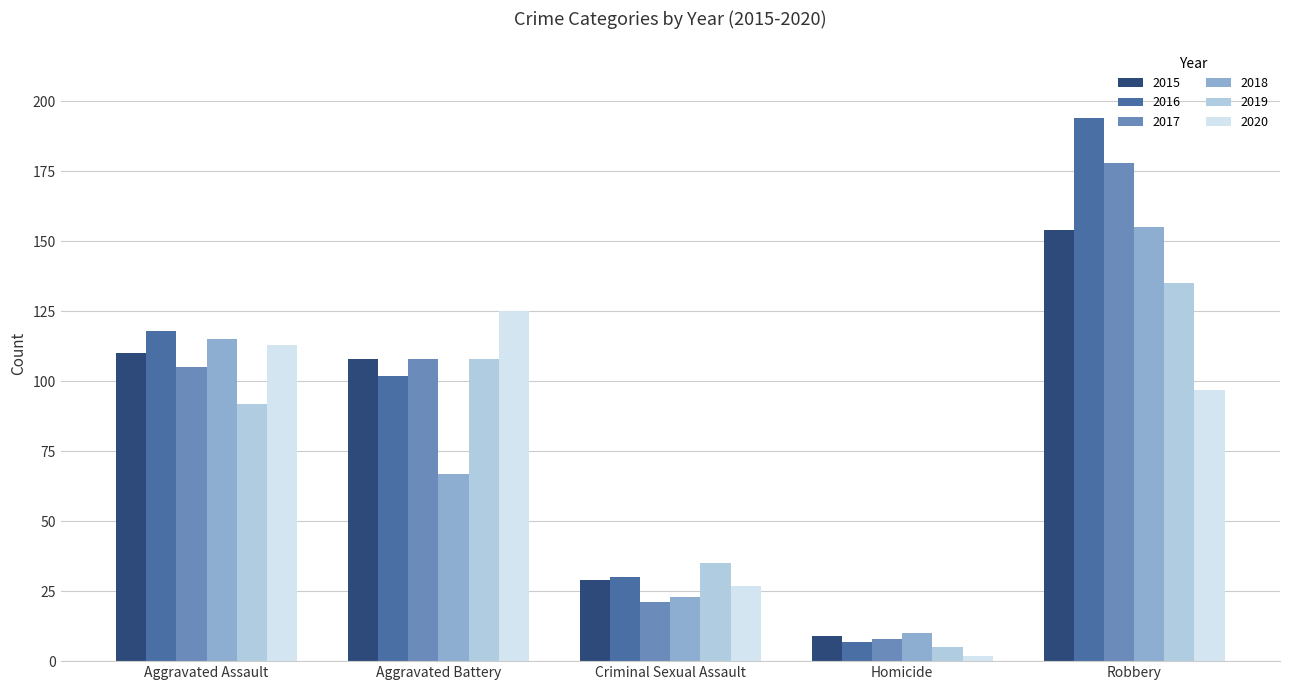

How many categories are shown in the chart?

5